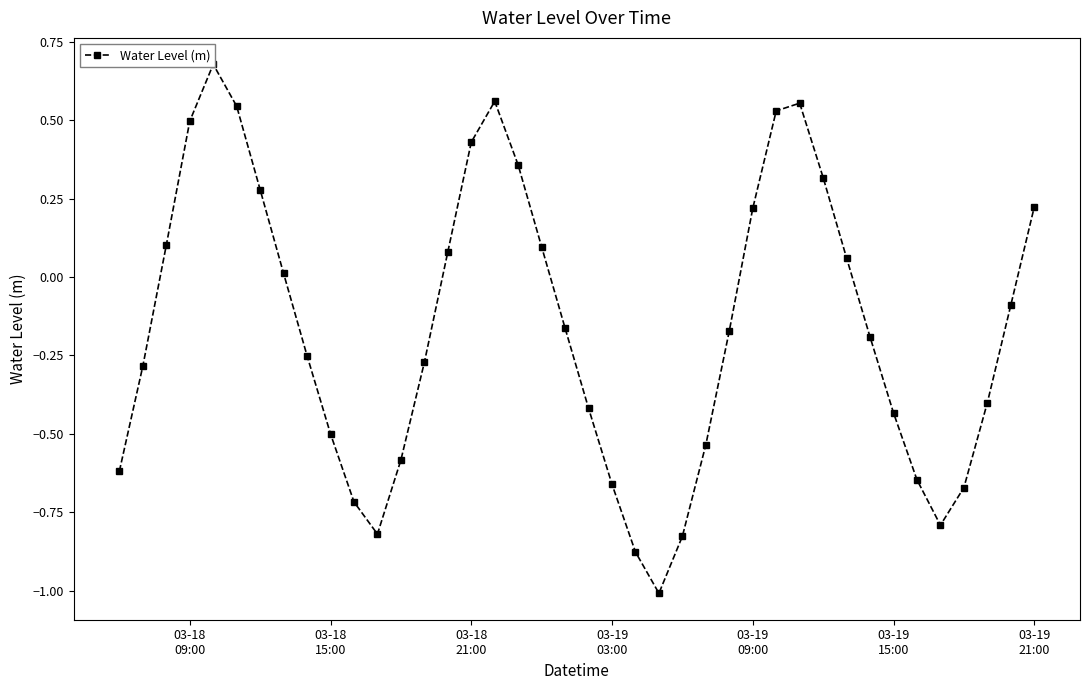

Is it true that the value at 32 is -0.1?

False